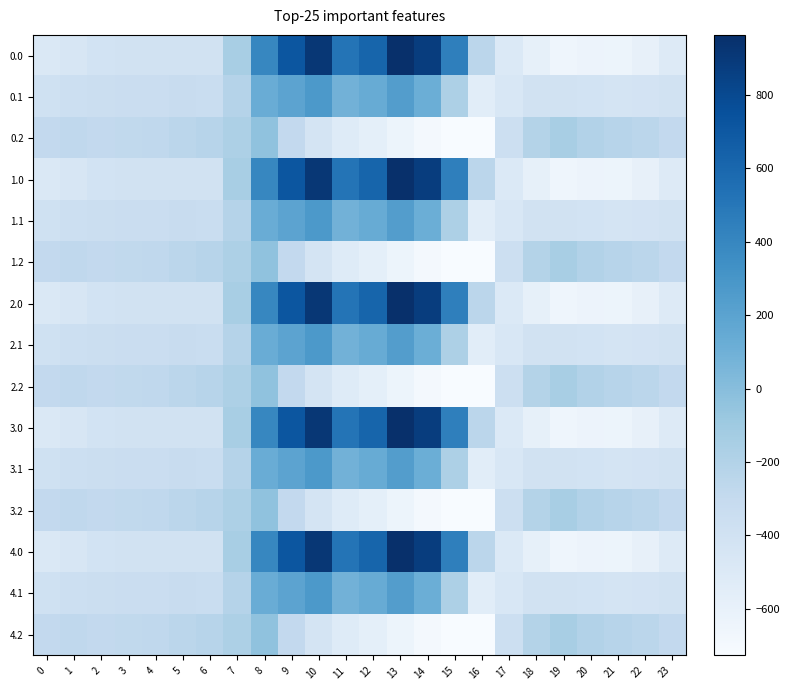

What is the spread (max minus min) of values at 4?

130.5